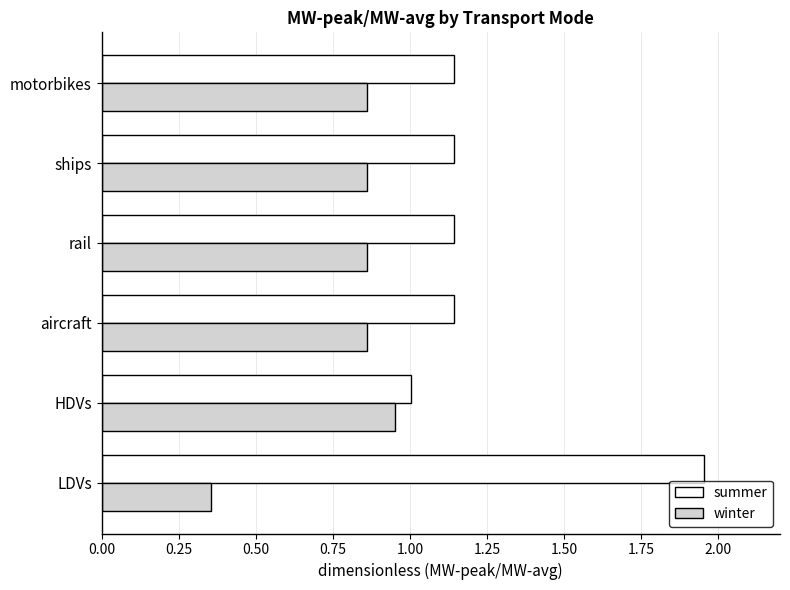

At which label is summer closest to 1?

HDVs